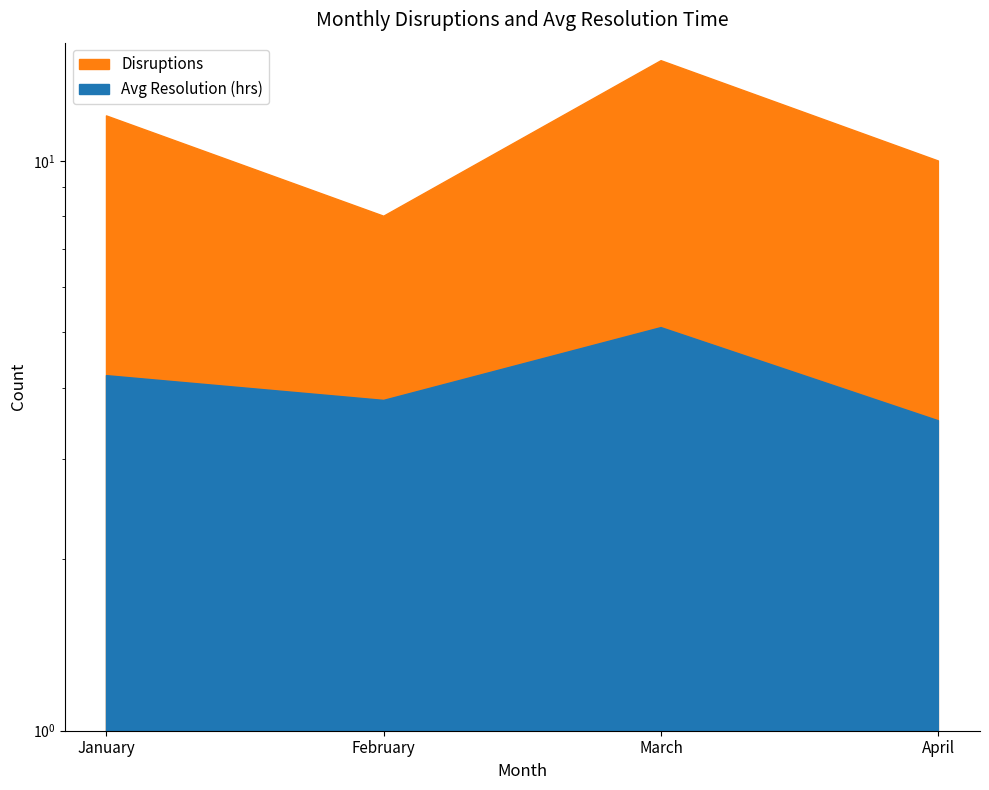

Between February and April, which series saw the biggest shift?

Disruptions